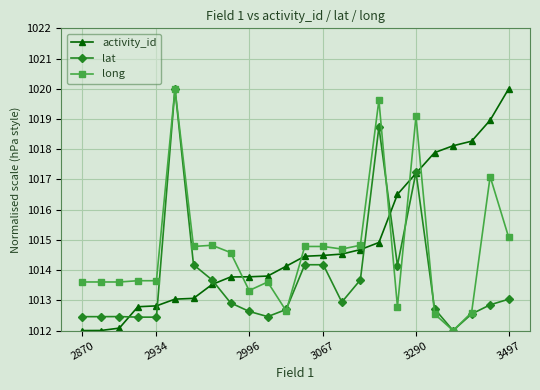

Is this an area chart (filled region under the line)?

No